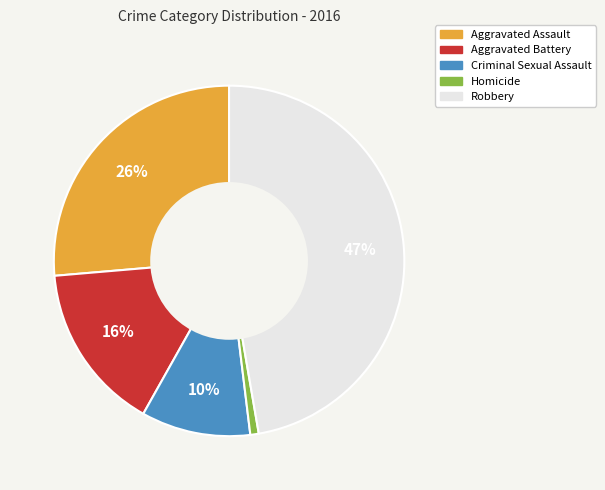

The Criminal Sexual Assault slice represents 10% of the pie. True or false?

True